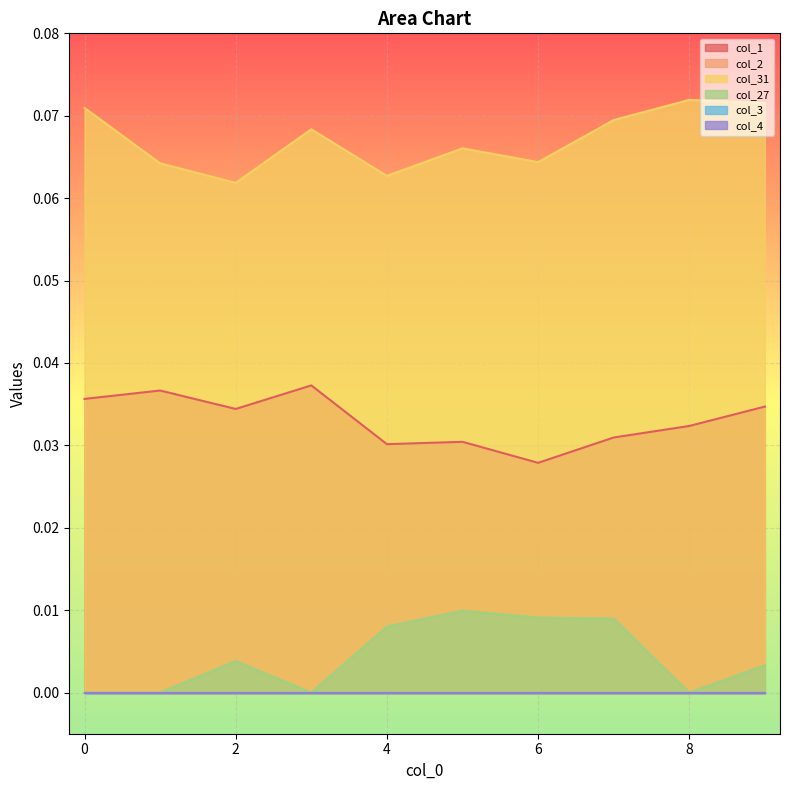

True or false: col_1 and col_31 intersect in this chart.

False